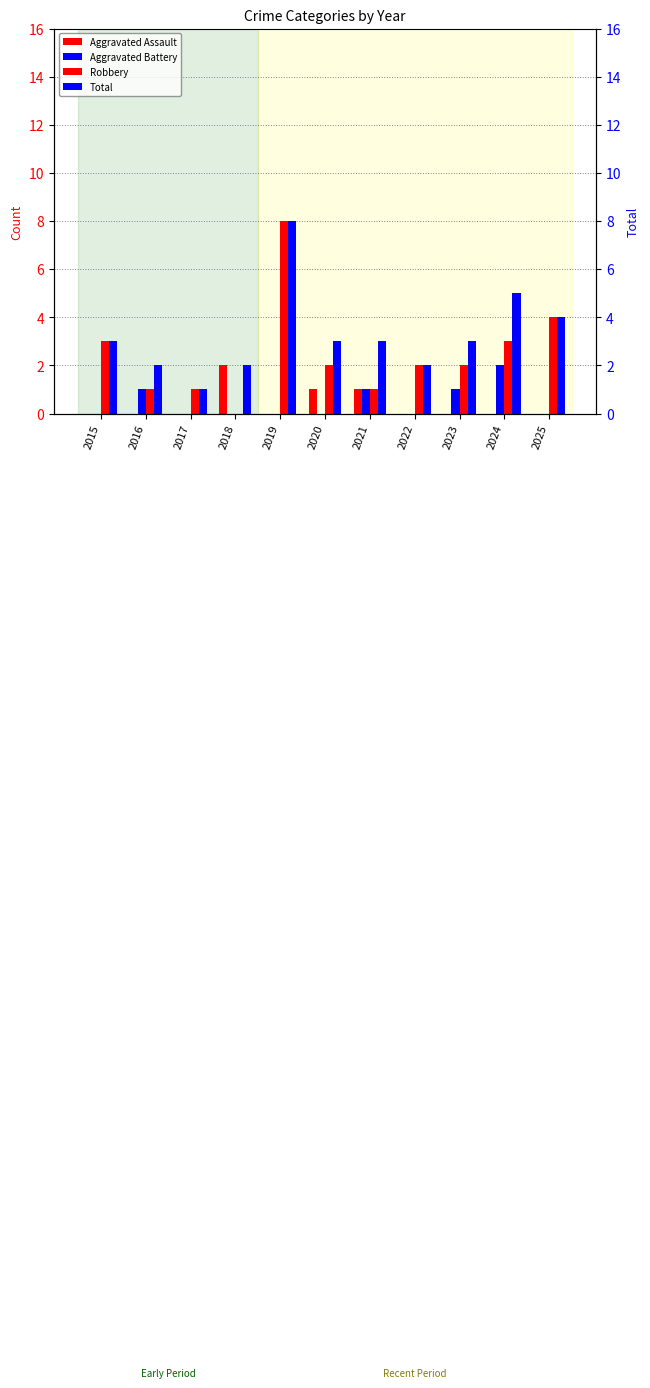

What is the average value of the Total series?

3